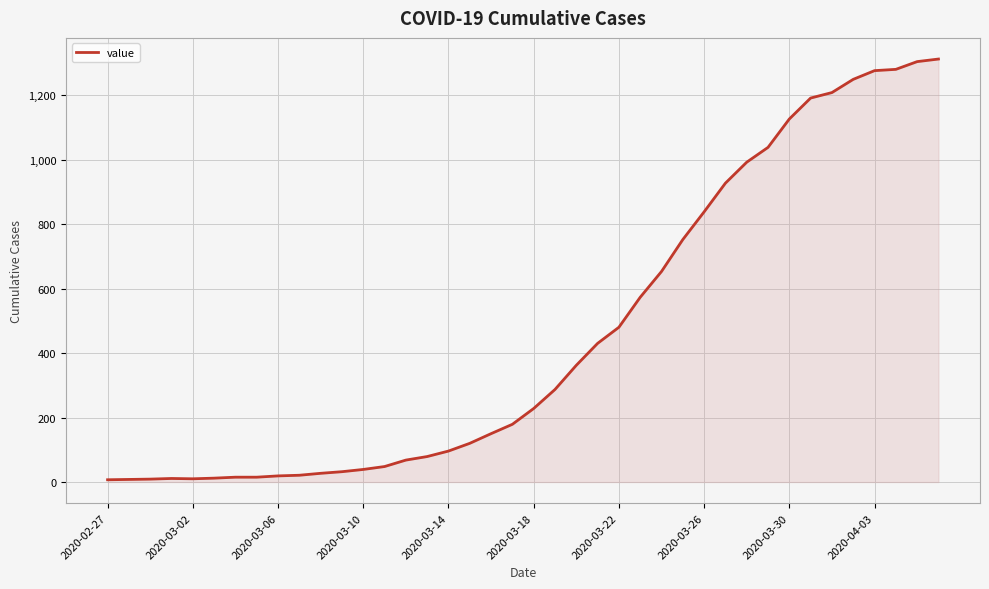

What is the maximum value shown in the chart?

1312